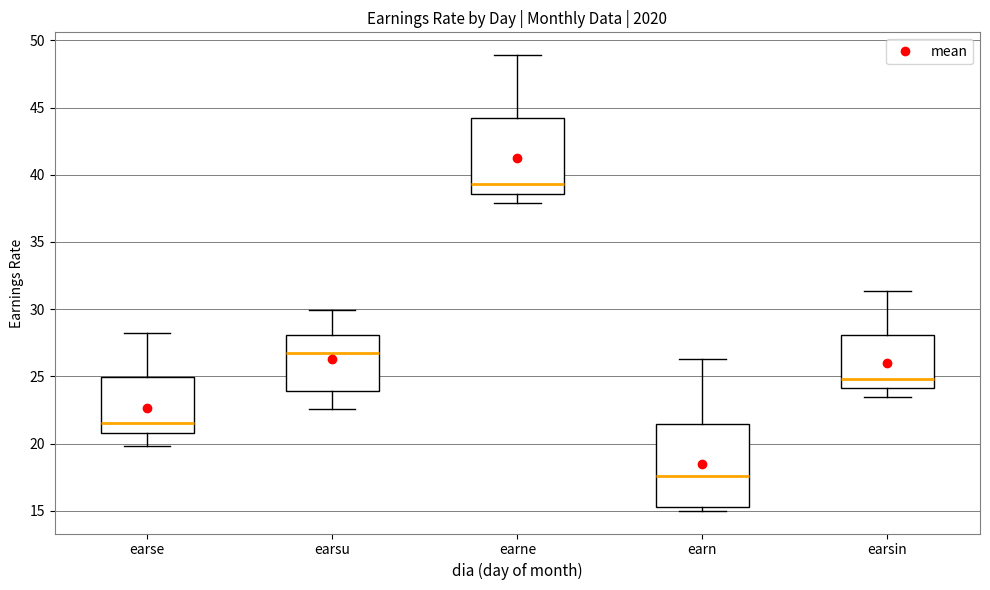

Where does the median line of the box for earn sit on the y-axis? The values are not printed on the chart, so give them approximately, as read against the axis.

17.5